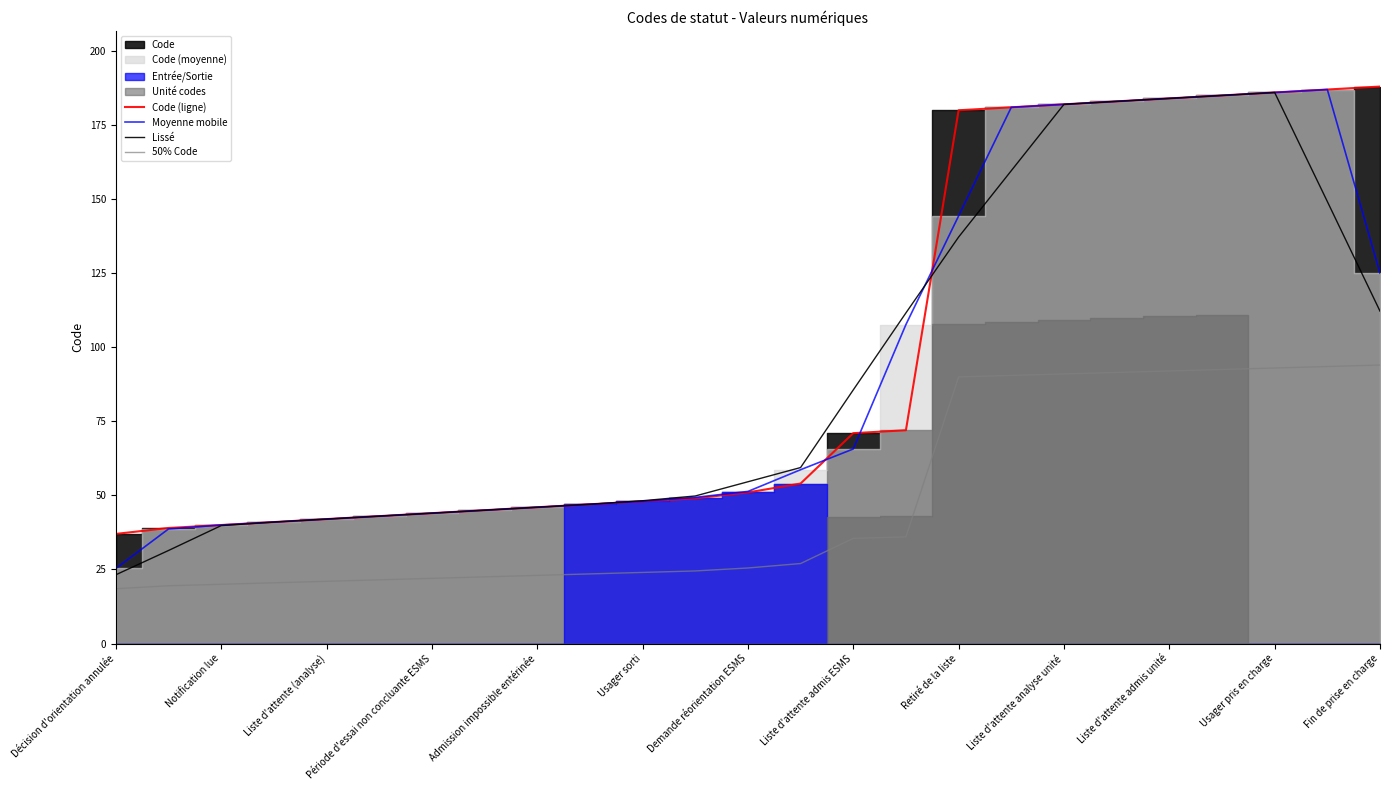

Which category has the lowest value in the Moyenne mobile series?

Décision d'orientation annulée